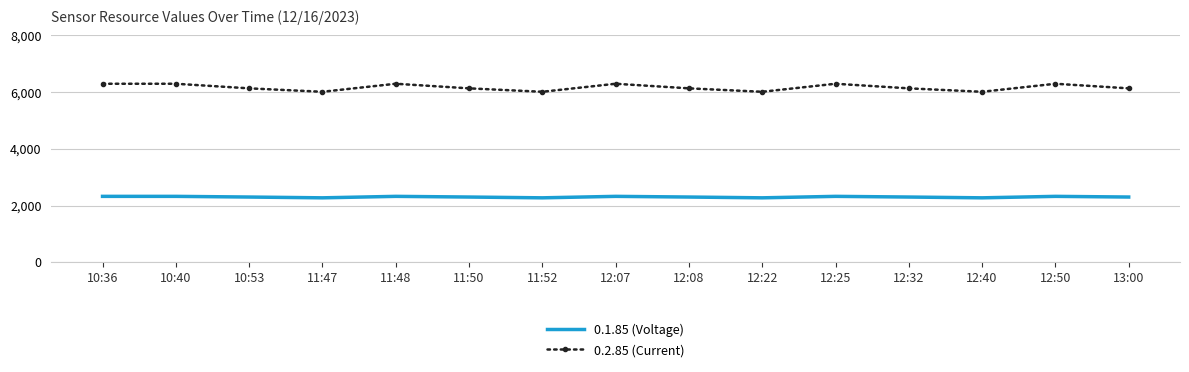

At which category does 0.2.85 (Current) reach its first local valley?

11:47